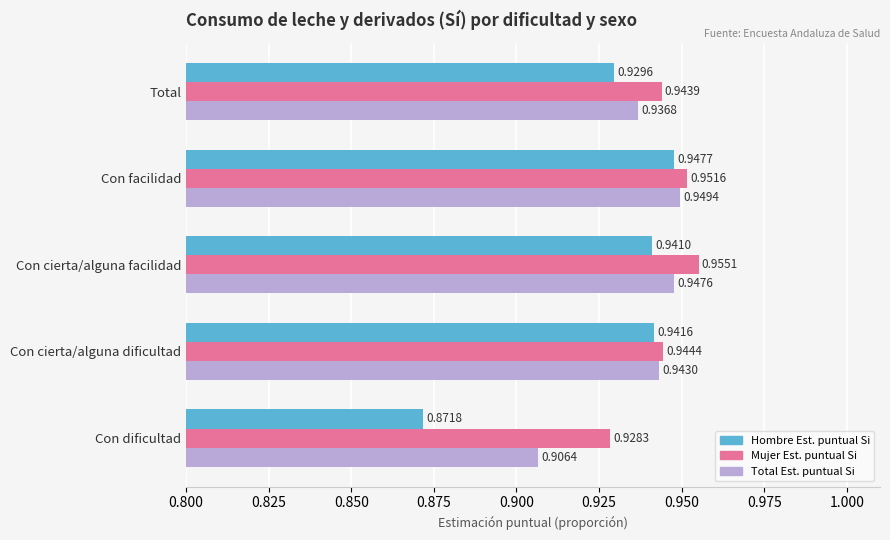

At which category is the sum across all series the highest?

Con facilidad